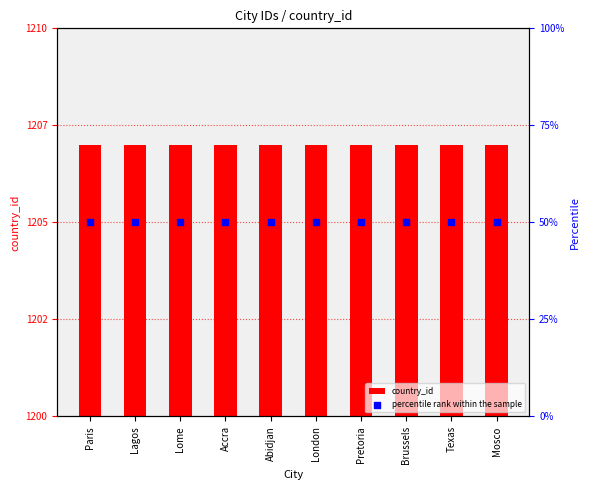

Is the value of percentile rank within the sample at Paris greater than the value of country_id at Mosco?

No